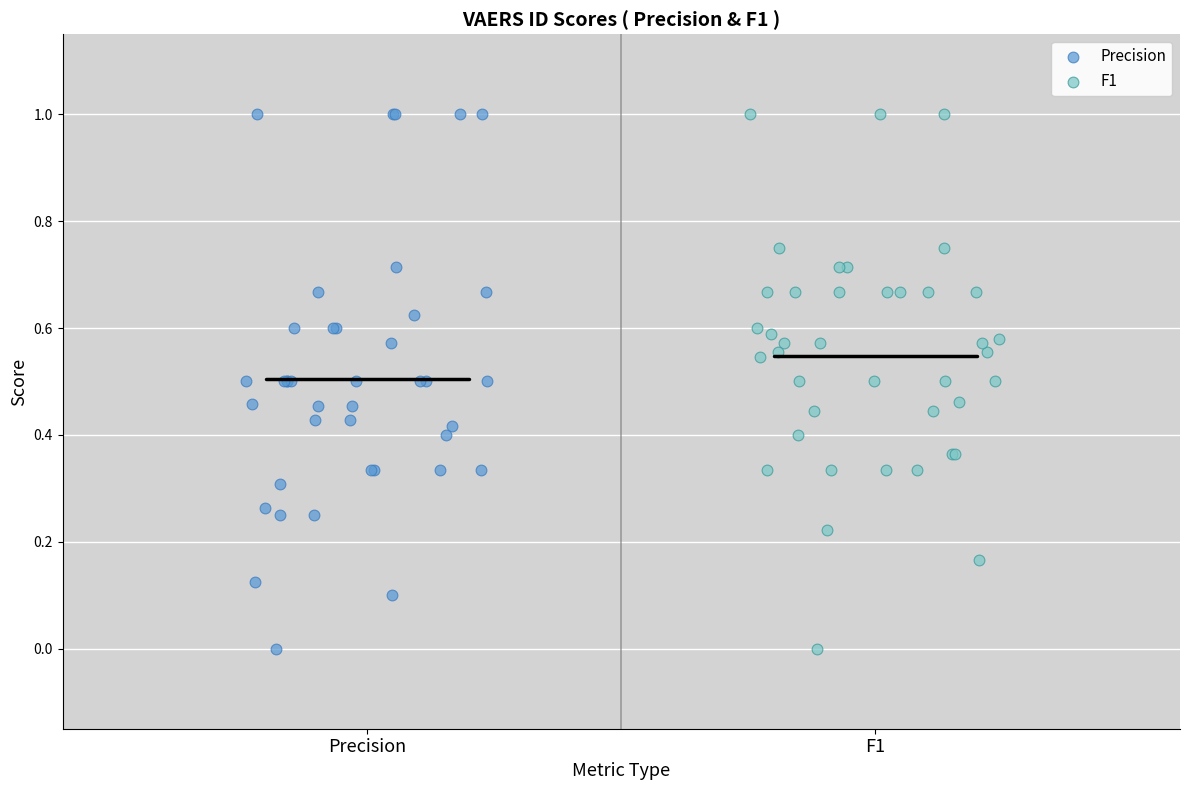

What are all the series names shown in the legend?

Precision, F1